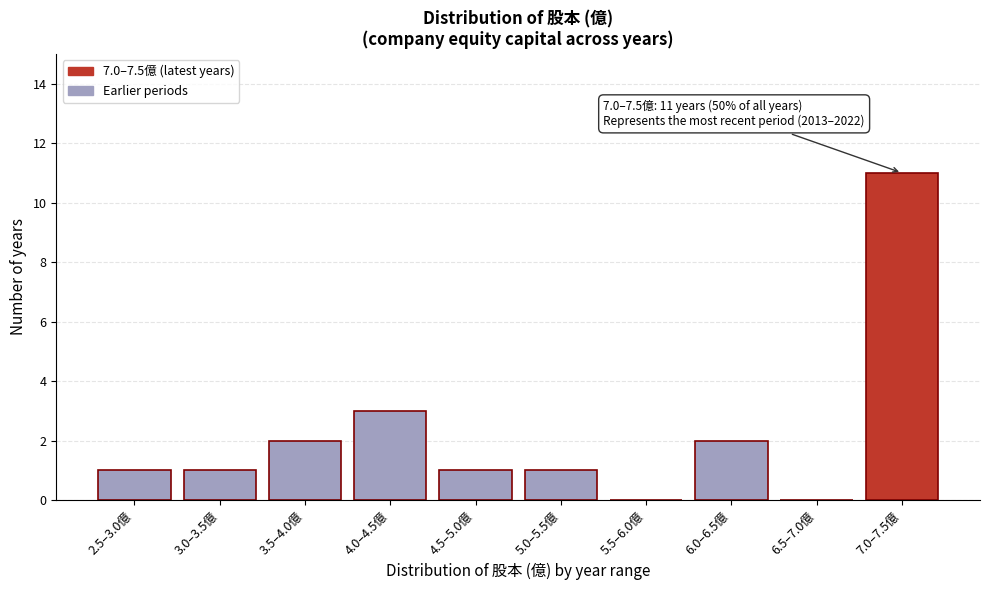

Reading left to right, what are all the values shown in this chart?

2.5–3.0億=1	3.0–3.5億=1	3.5–4.0億=2	4.0–4.5億=3	4.5–5.0億=1	5.0–5.5億=1	5.5–6.0億=0	6.0–6.5億=2	6.5–7.0億=0	7.0–7.5億=11